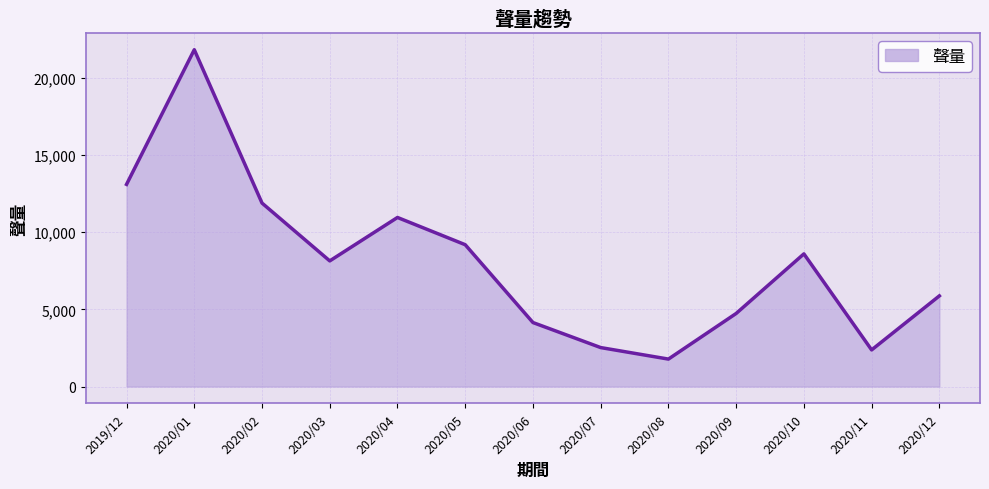

How many lines are shown in the chart?

1